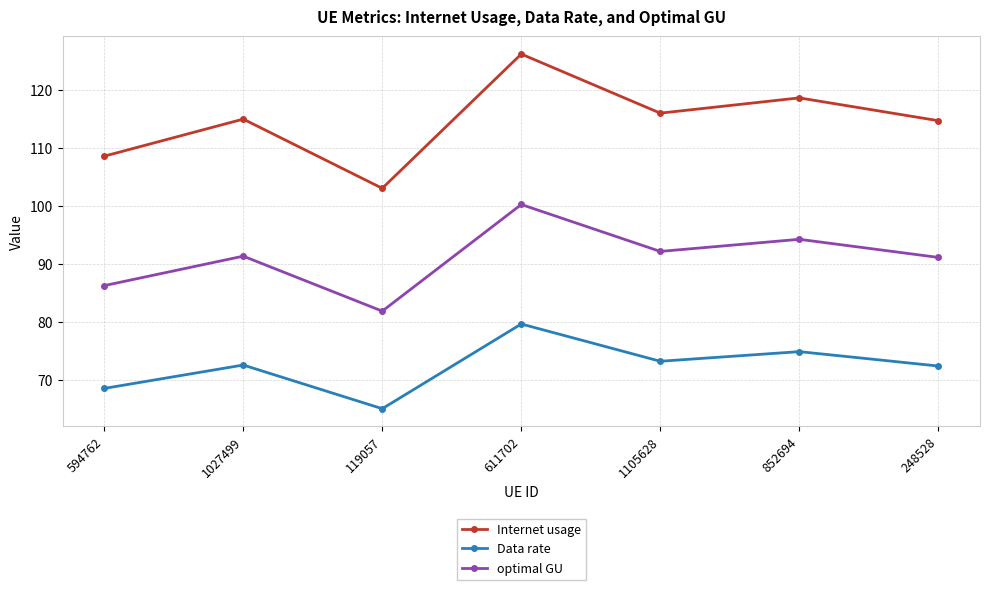

Read the Internet usage value at 119057.

103.1